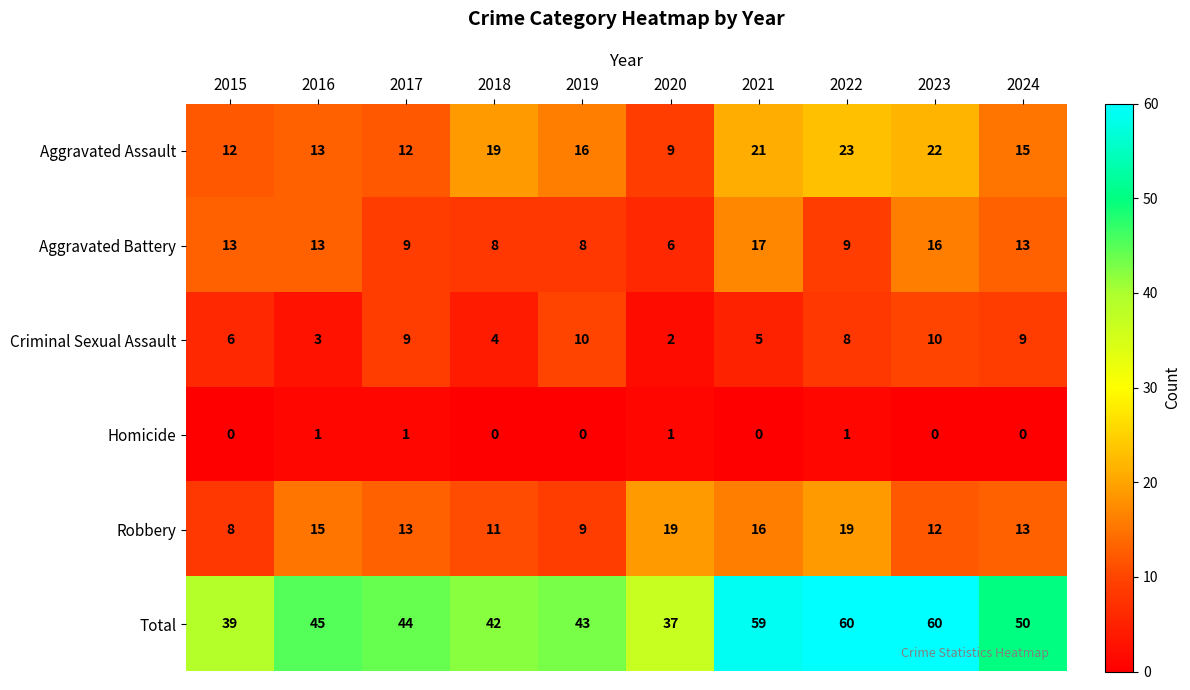

Where is Aggravated Assault nearest to the value 16?

2019